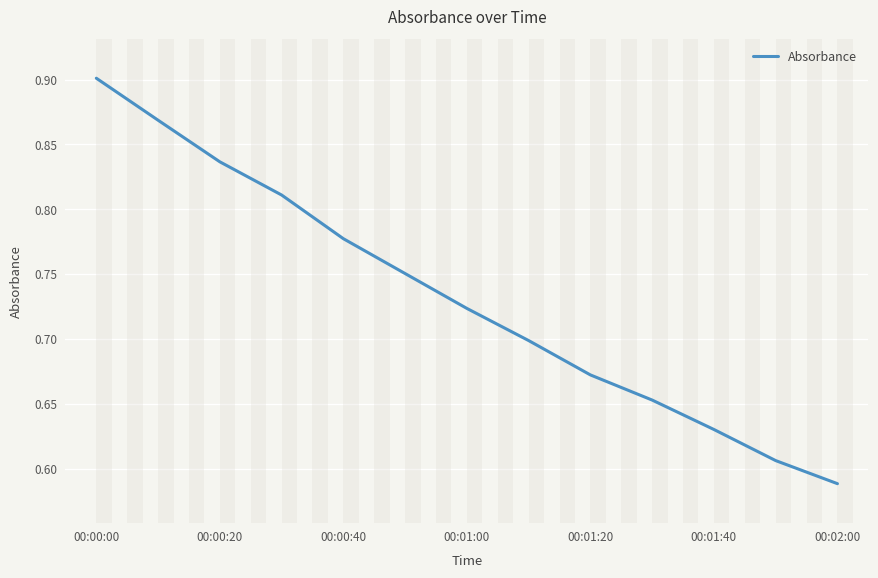

What is the difference between the maximum and minimum values?

0.3